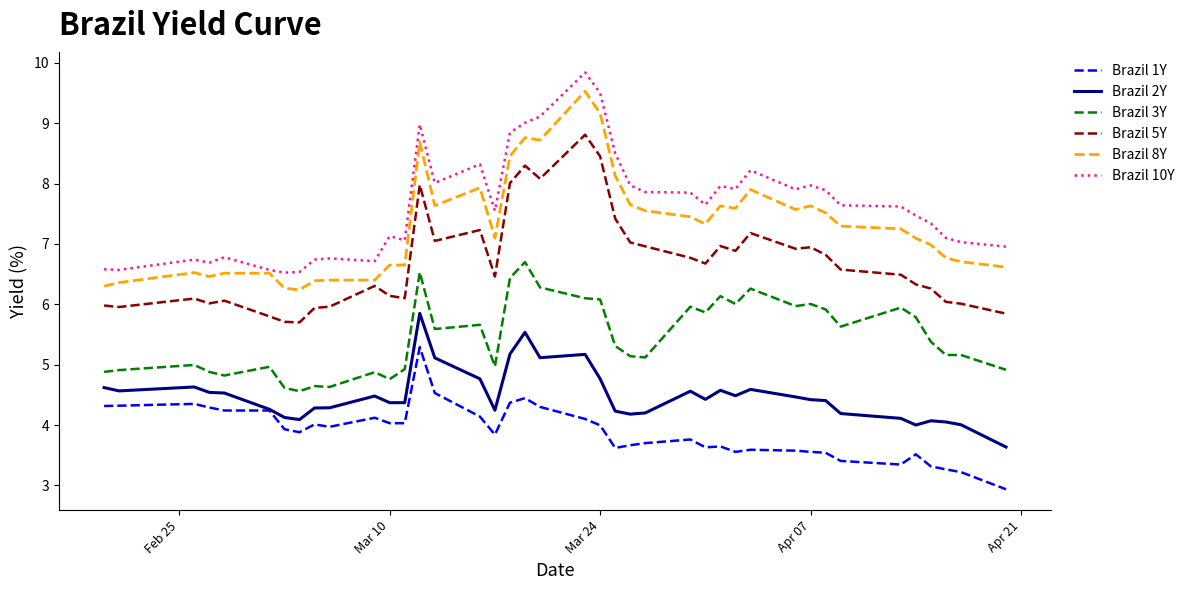

True or false: Brazil 1Y and Brazil 8Y intersect in this chart.

False